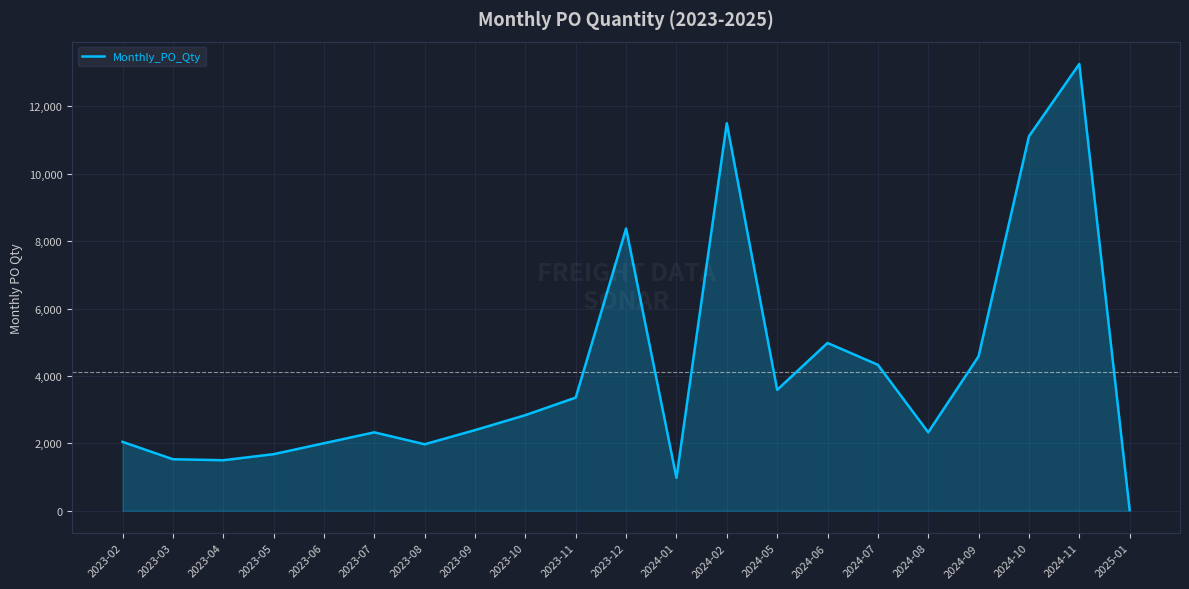

Is it true that the value at 2023-12 is 12440?

False